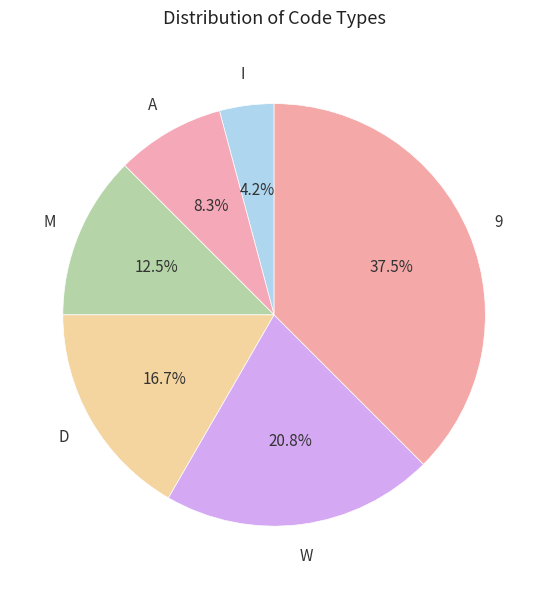

Approximately how many times larger is the value at D compared to M?

1.3